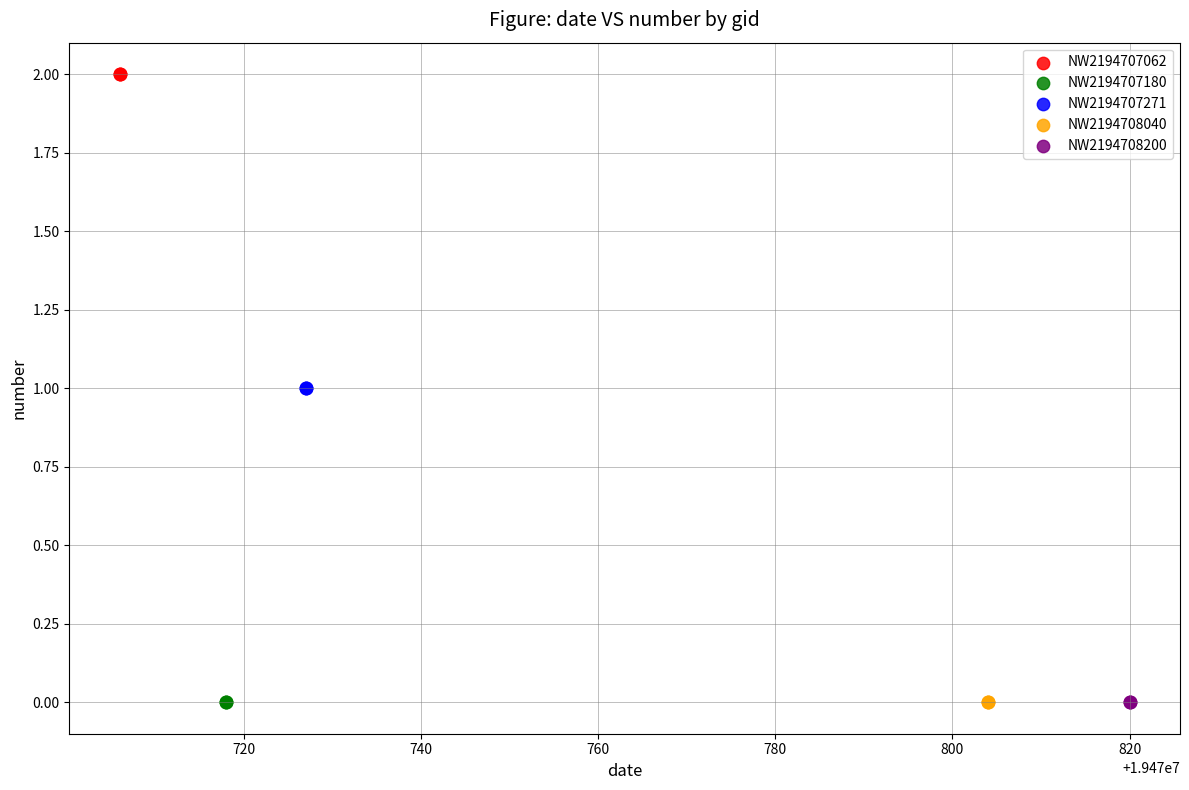

Which series contains the highest Y value?

NW2194707062